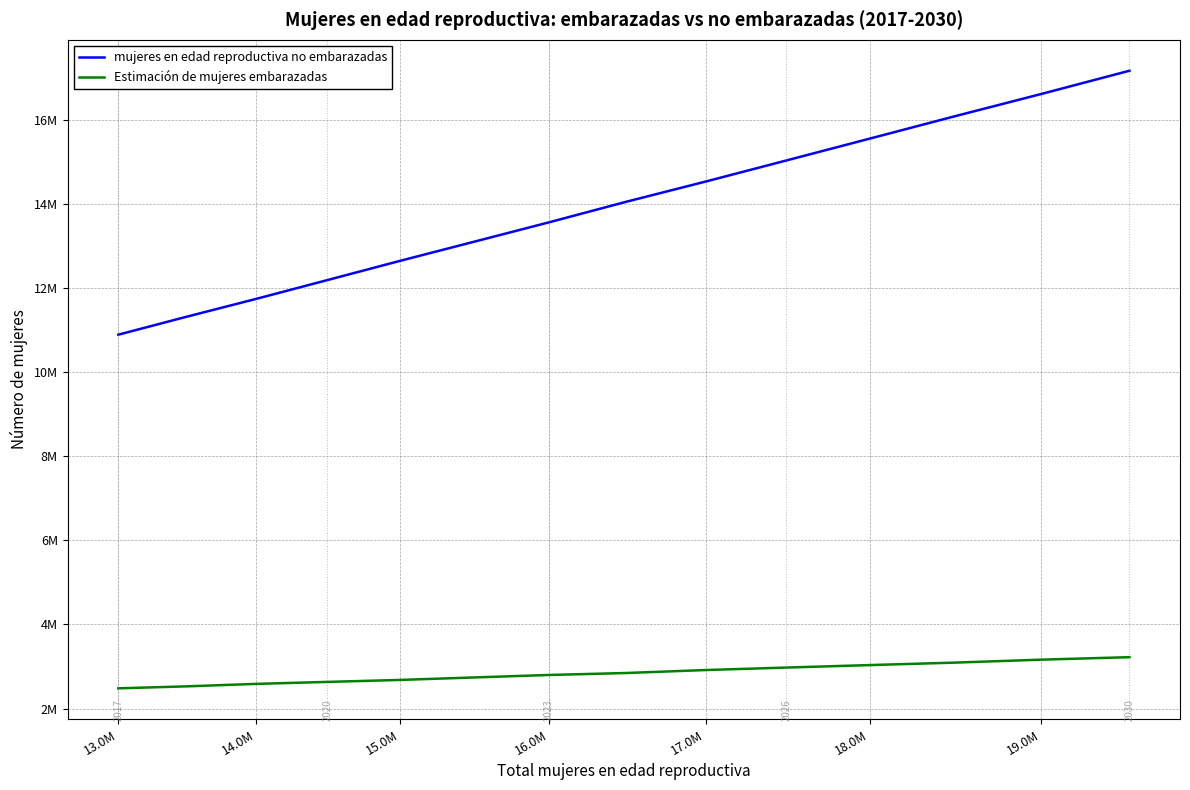

Which series has the largest total across all categories?

mujeres en edad reproductiva no embarazadas